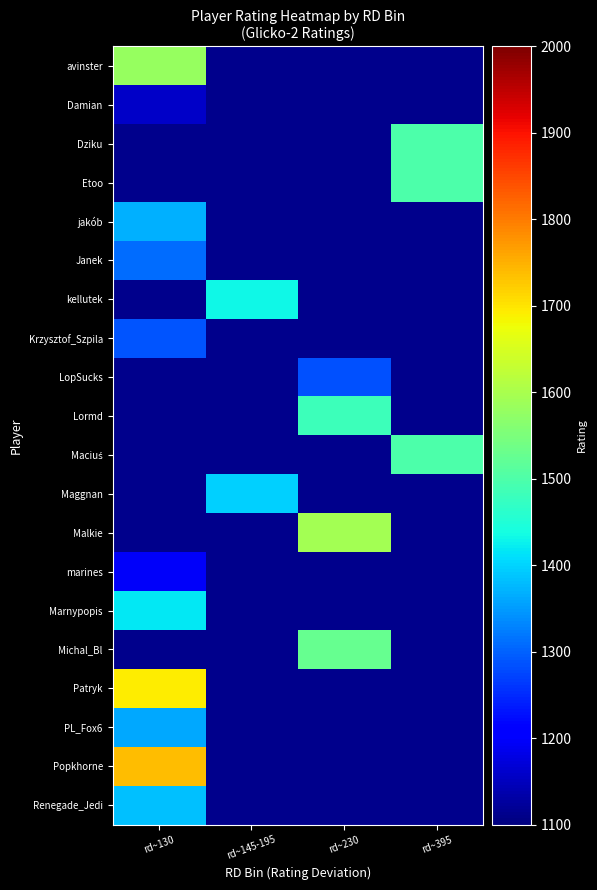

At rd~395, list the series in order from largest to smallest.

Dziku, Etoo, Maciuś, avinster, Damian, jakób, Janek, kellutek, Krzysztof_Szpila, LopSucks, Lormd, Maggnan, Malkie, marines, Marnypopis, Michal_Bl, Patryk, PL_Fox6, Popkhorne, Renegade_Jedi